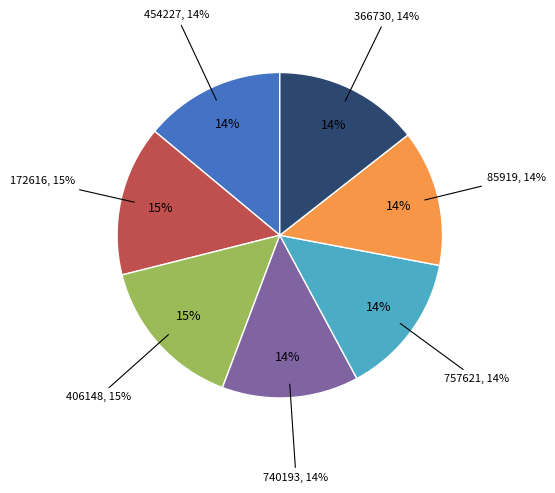

What is the smallest slice in the pie chart?

85919